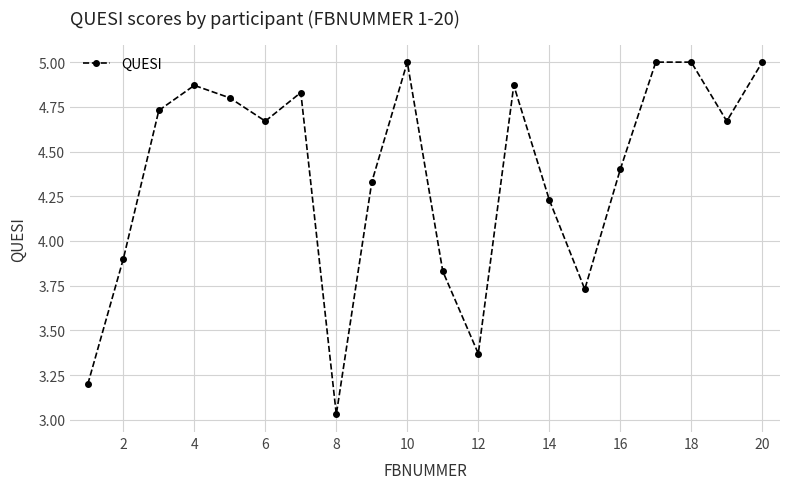

How many interior local valleys (lower than both neighbors) does the data have?

5